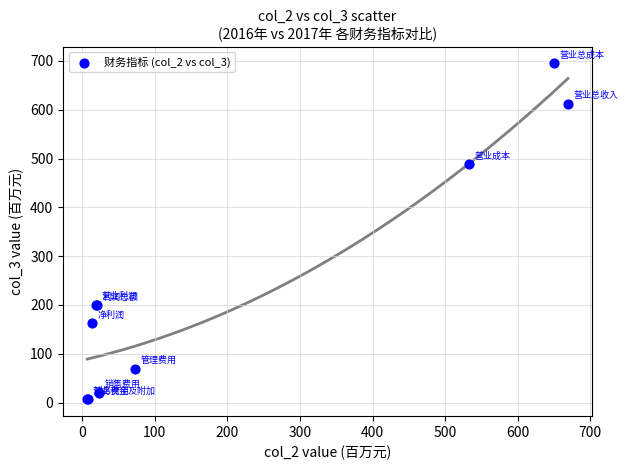

What Y value in the scatter plot is closest to 350?

487.8